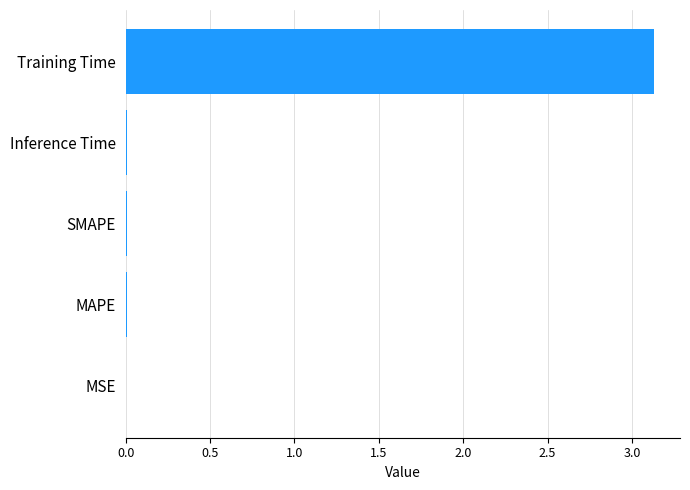

Is it true that the value at Inference Time is 0.0?

True